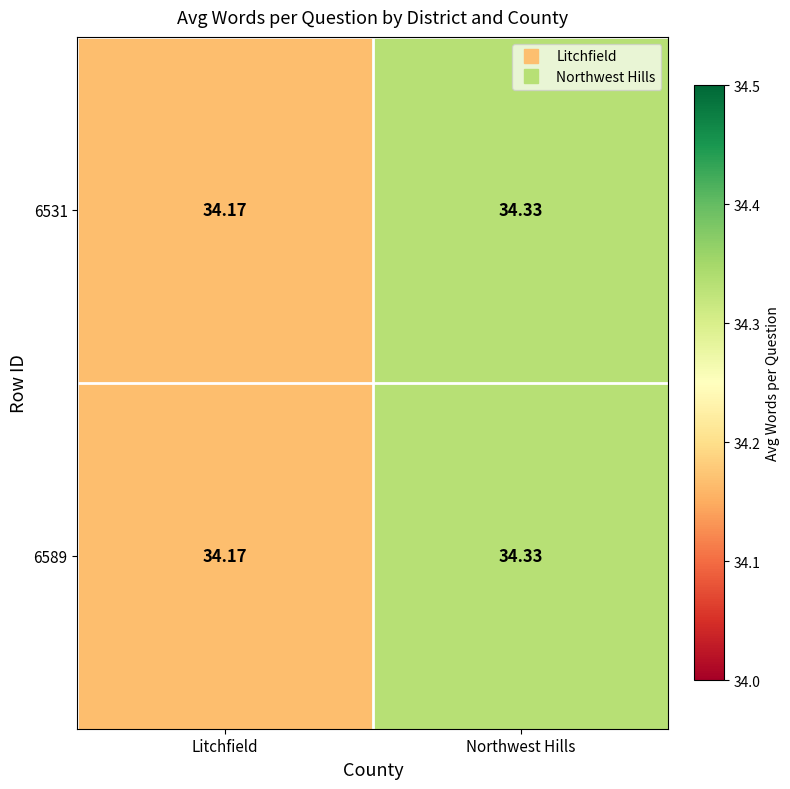

At which category is the sum across all series the highest?

Northwest Hills